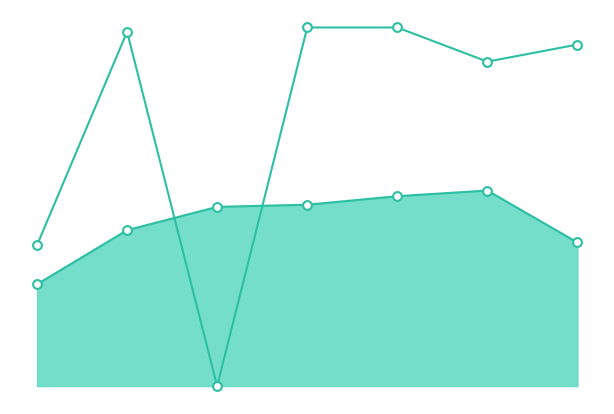

Which series reaches the maximum Y coordinate?

Best3BenchKg